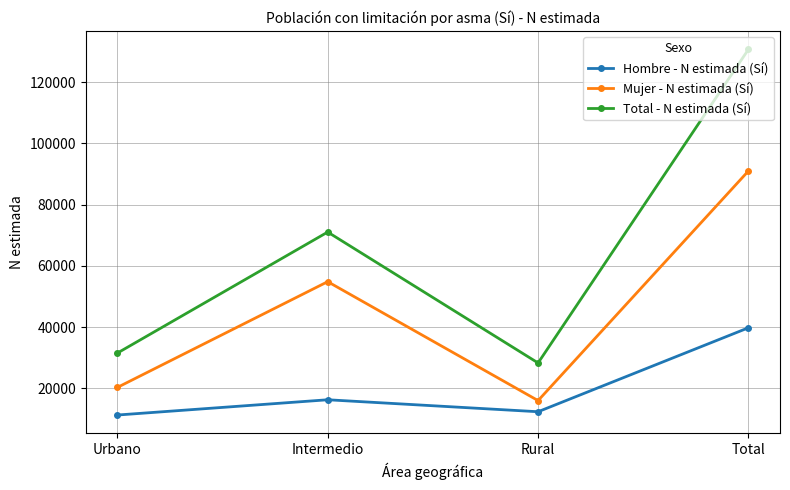

Count the number of data series in this chart.

3